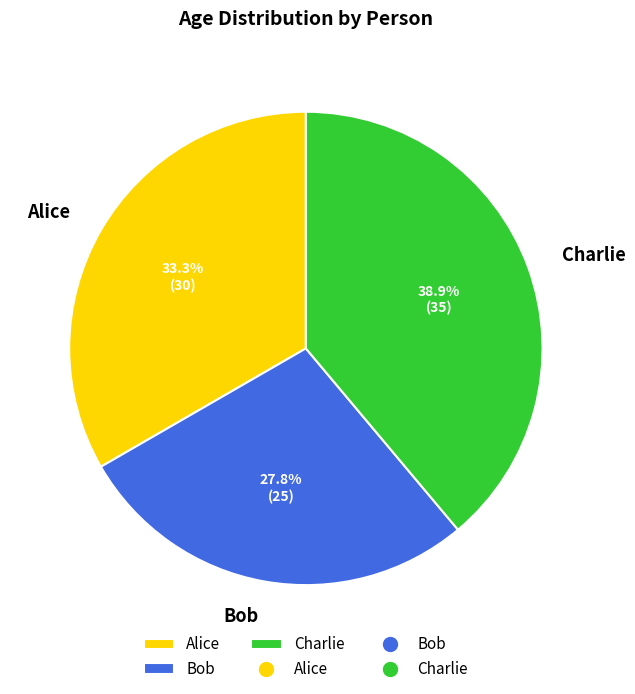

Approximately how many times larger is the value at Charlie compared to Alice?

1.2